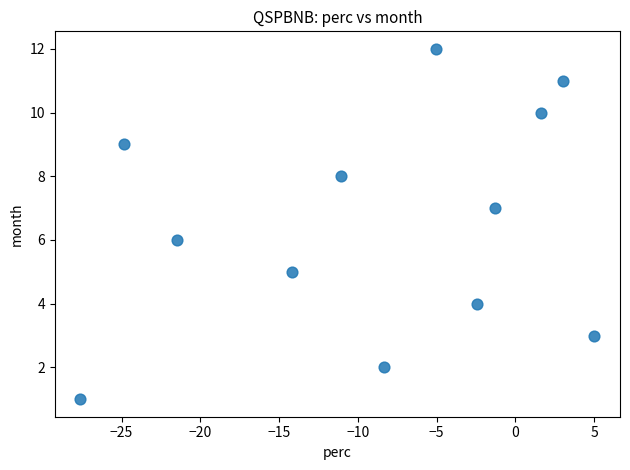

What is the range of Y values (max minus min)?

11